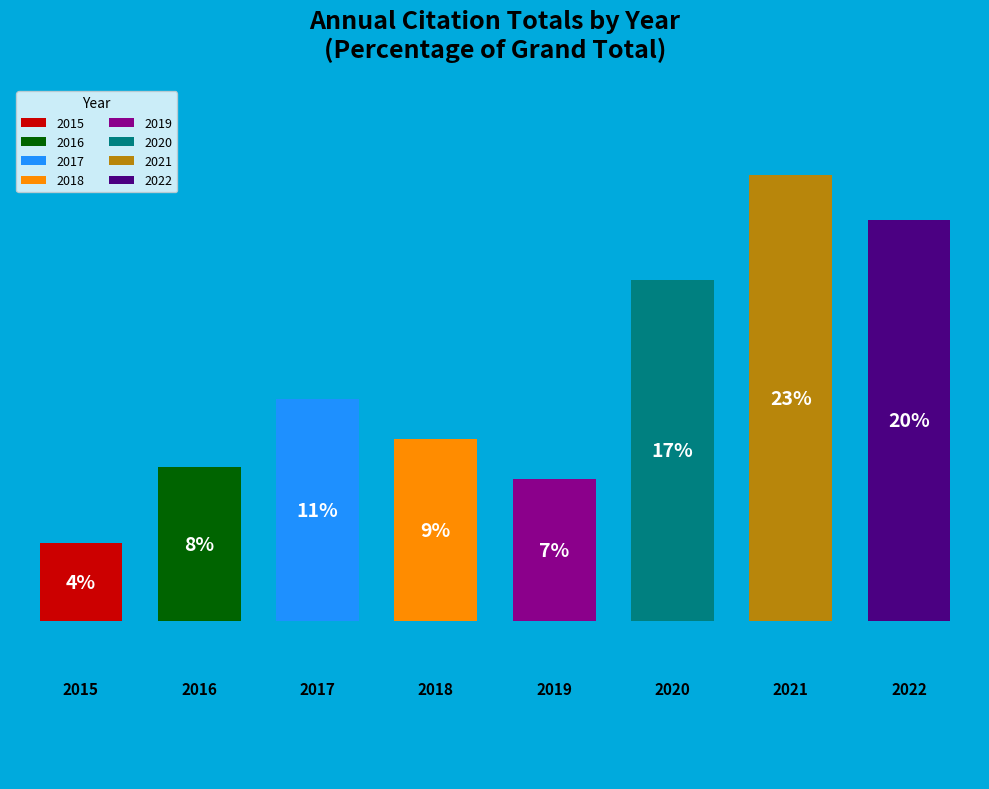

What percentage is the 2020 slice, to the nearest percent?

17%